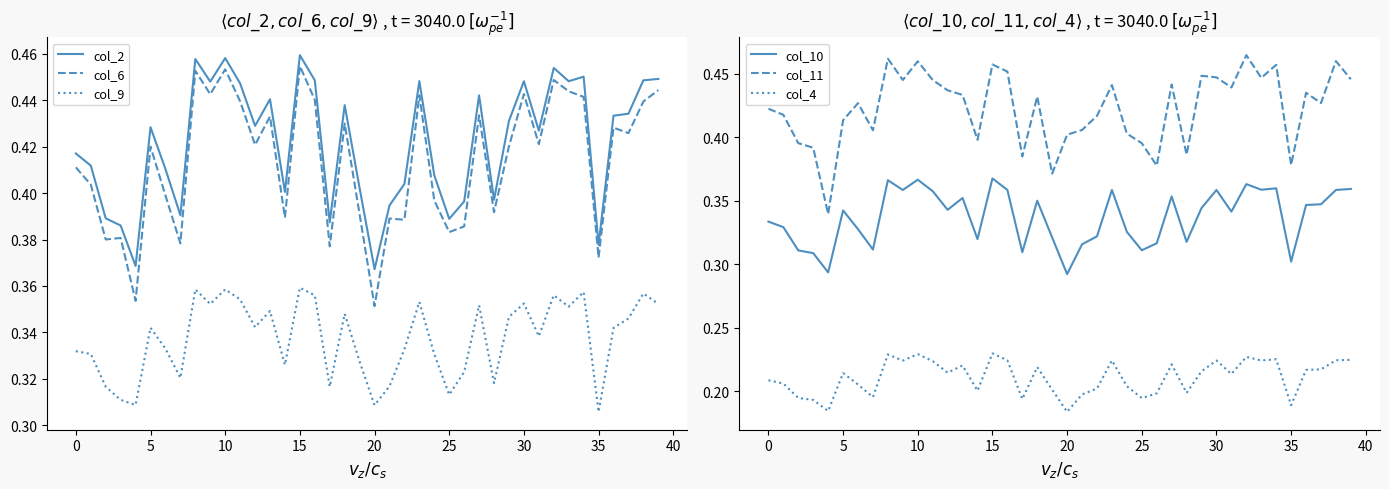

What is the label of the 18th point from the left?

17